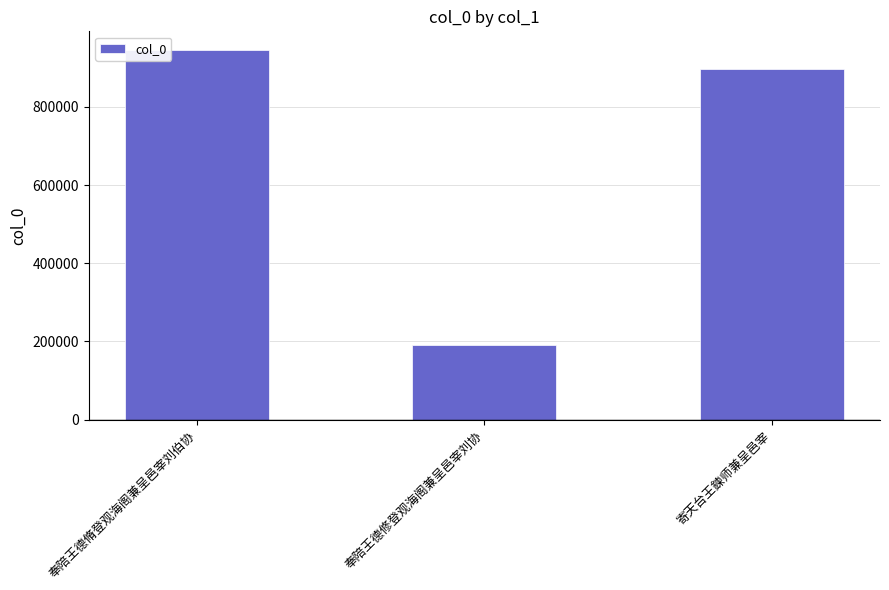

What is the value of the 2nd bar from the left?

191978